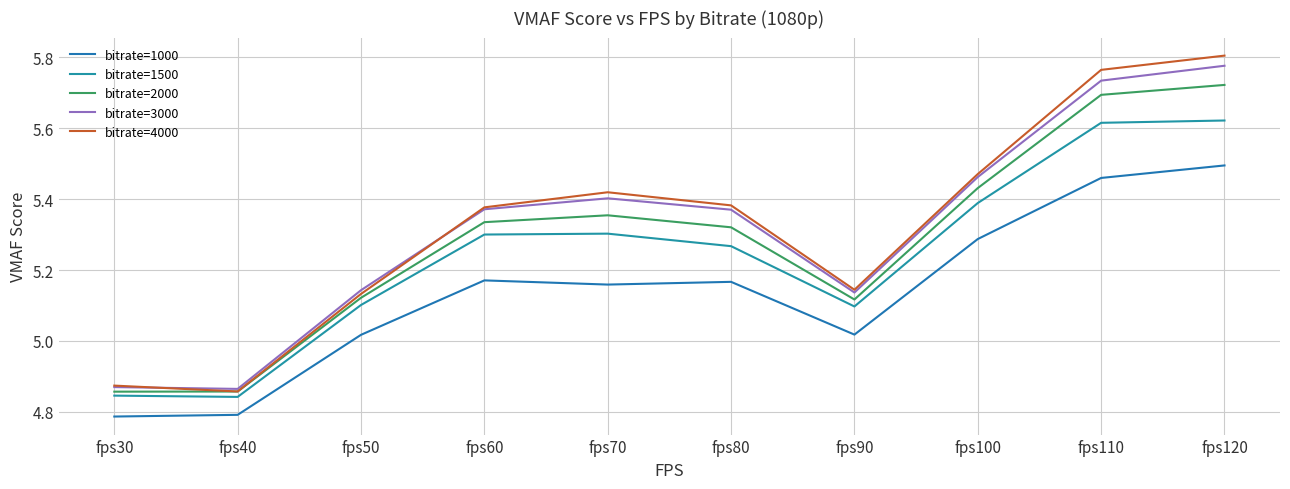

Does the chart display data point markers on the line(s)?

No